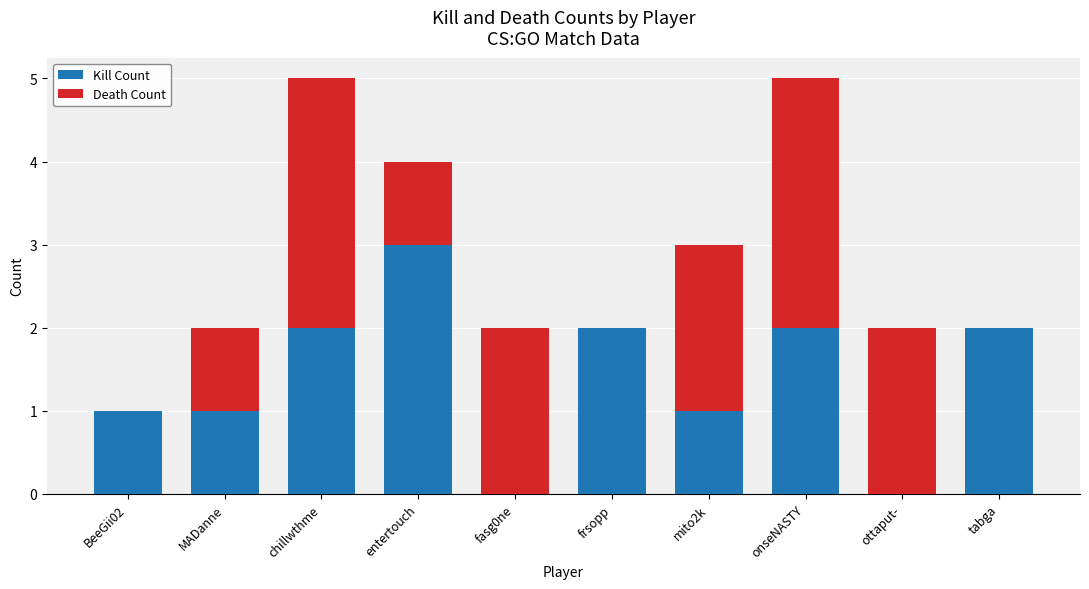

Which category has the highest value in the Kill Count series?

entertouch